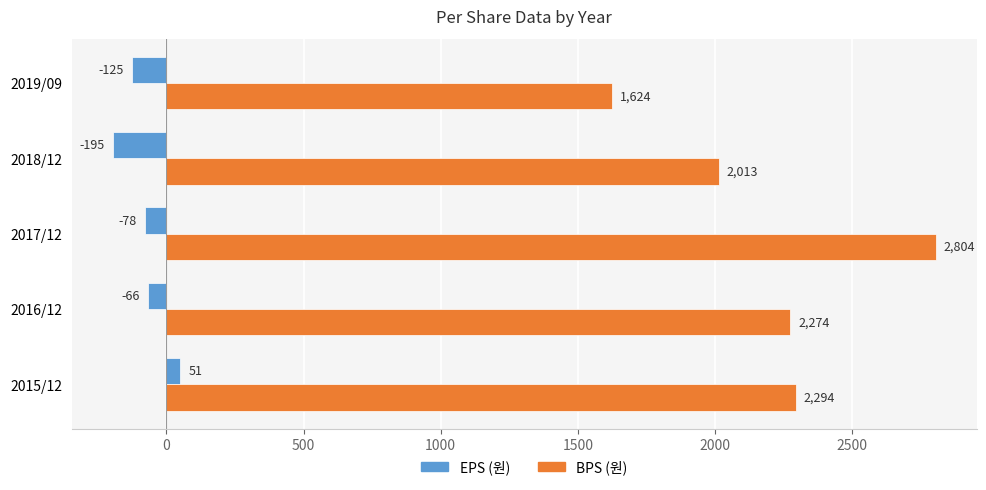

At which category is the sum across all series the highest?

2017/12